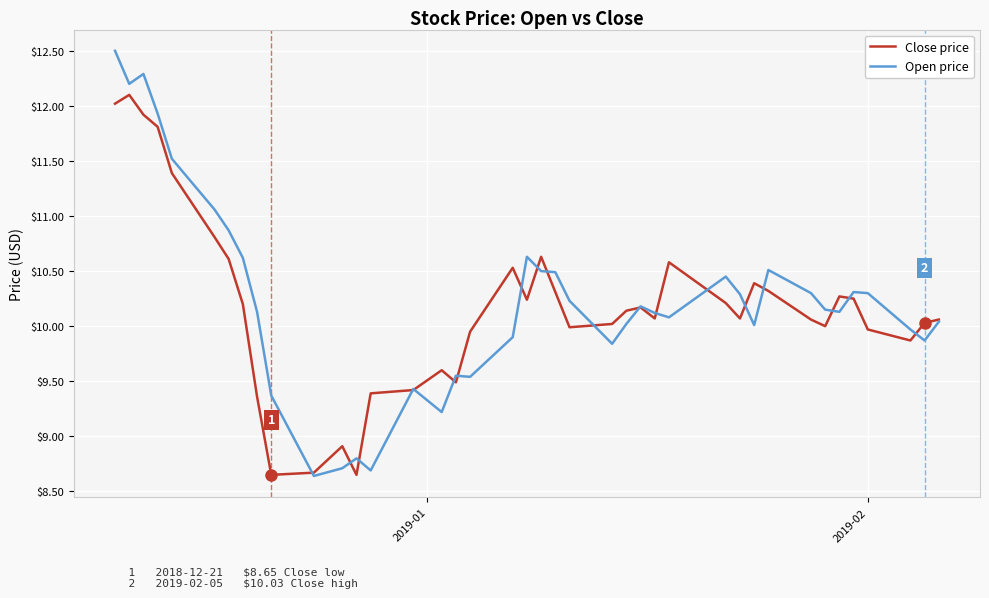

What is the minimum value for Open price?

8.6